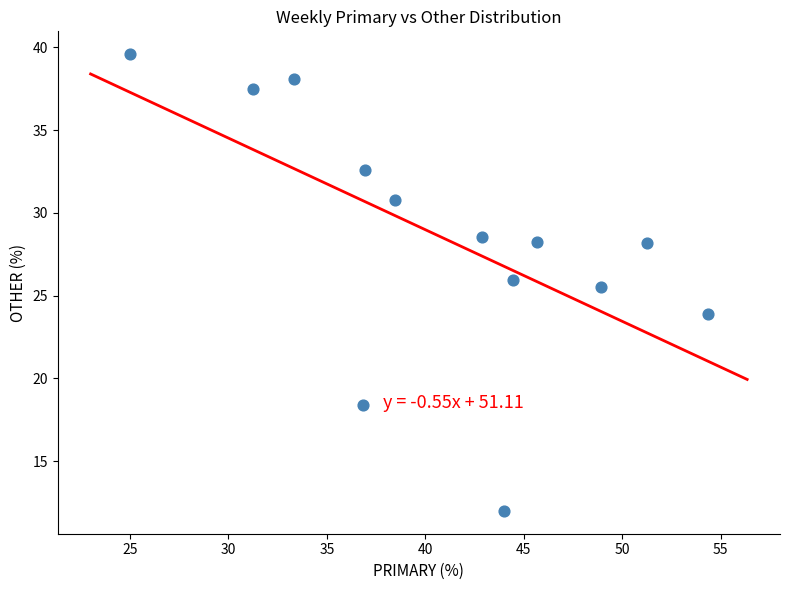

What Y value in the scatter plot is closest to 25?

25.5